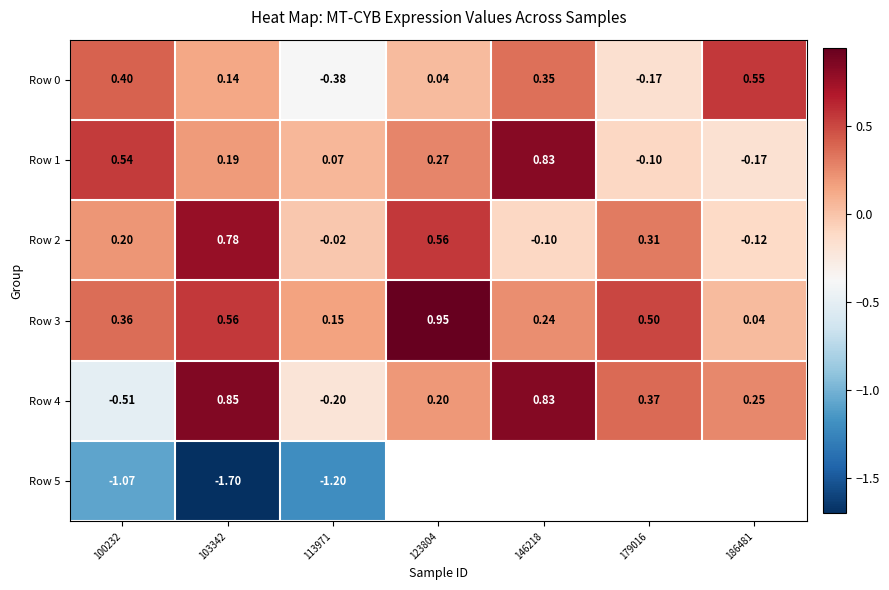

How many values in the Row 2 series exceed 0?

4